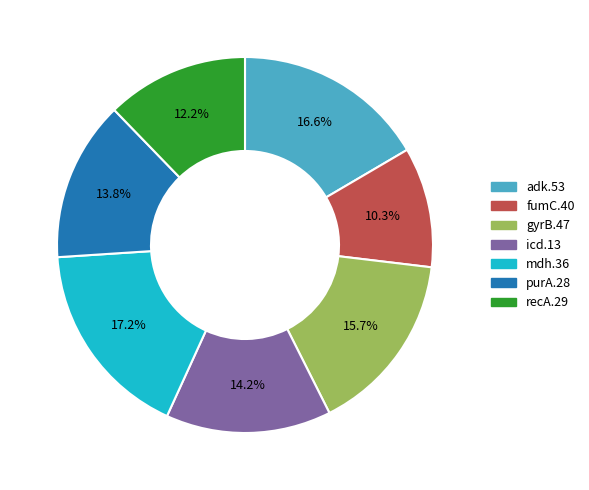

Combined, do fumC.40 and recA.29 account for over 50%?

No